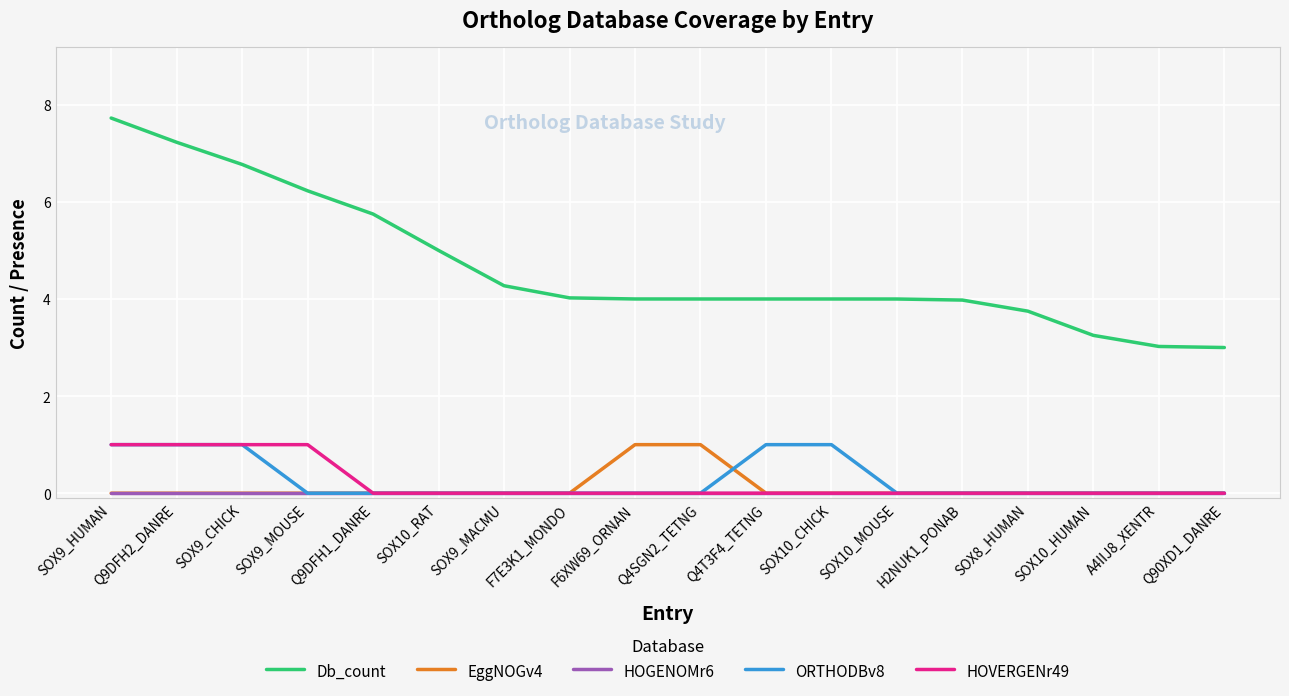

What is the total value across all series at SOX10_CHICK?

5.0